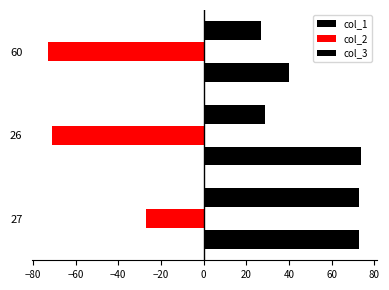

What is the maximum value shown in the chart?

74